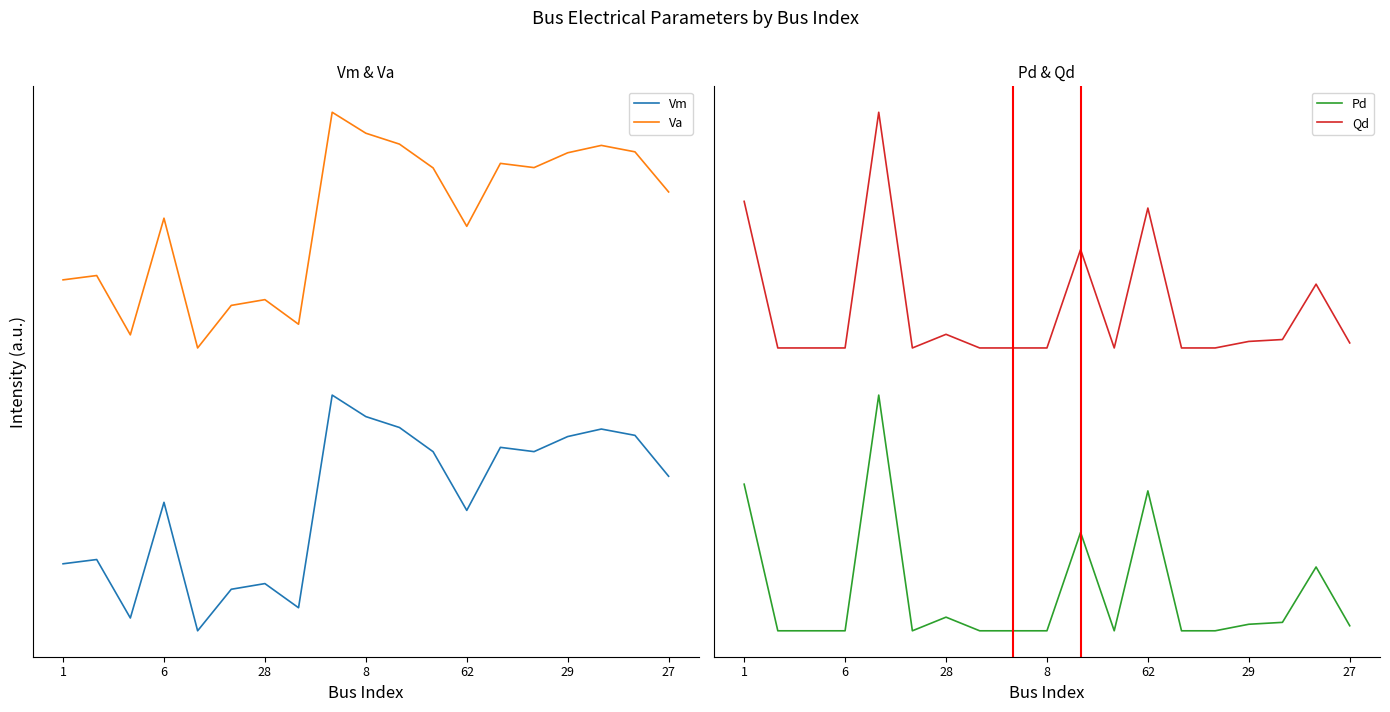

What are all the series names shown in the legend?

Vm, Va, Pd, Qd